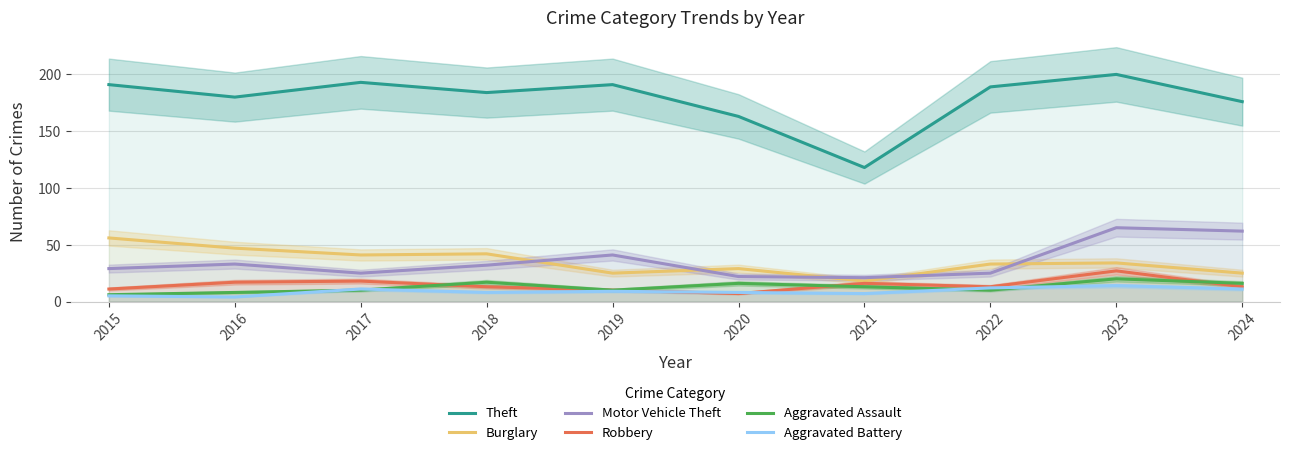

What is the average value of the Robbery series?

14